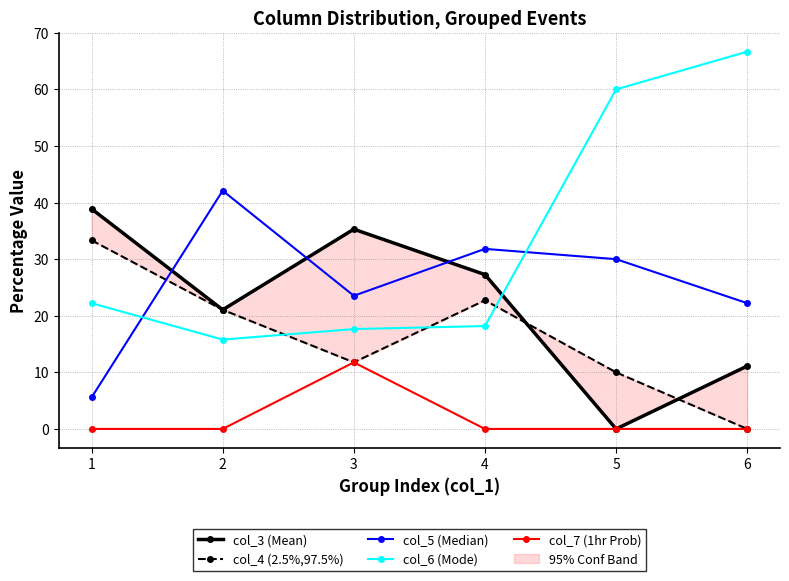

The value of col_7 (1hr Prob) at 1 is 7.6. True or false?

False